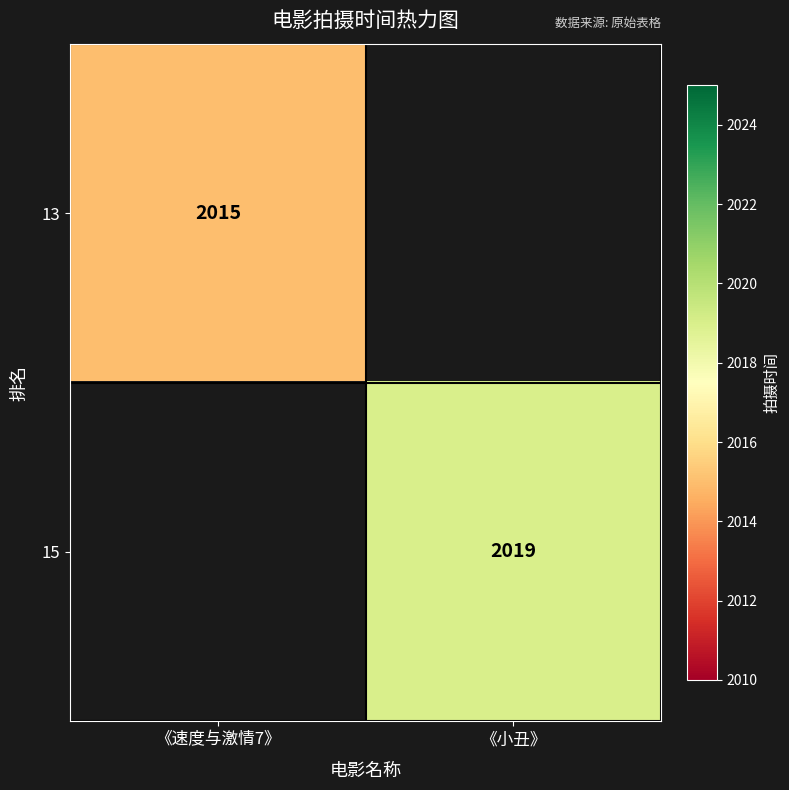

Is the value of 13 at 《速度与激情7》 greater than the value of 15 at 《小丑》?

No